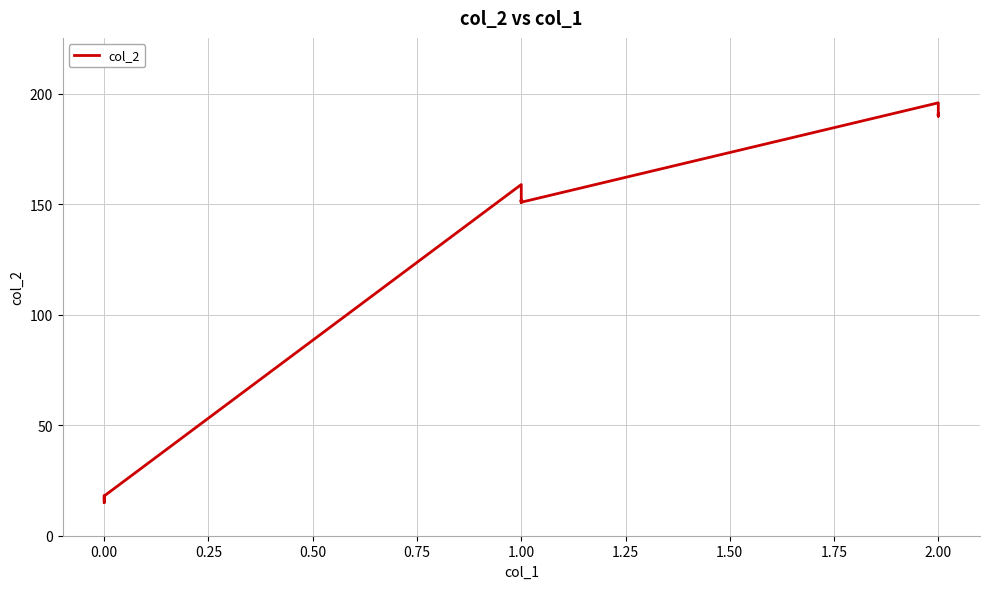

Reading left to right, what are all the values shown in this chart?

18	18	15	17	17	17	17	17	17	17	17	18	159	154	152	151	151	152	151	151	152	151	151	151	196	192	191	191	190	191	191	190	190	190	191	191